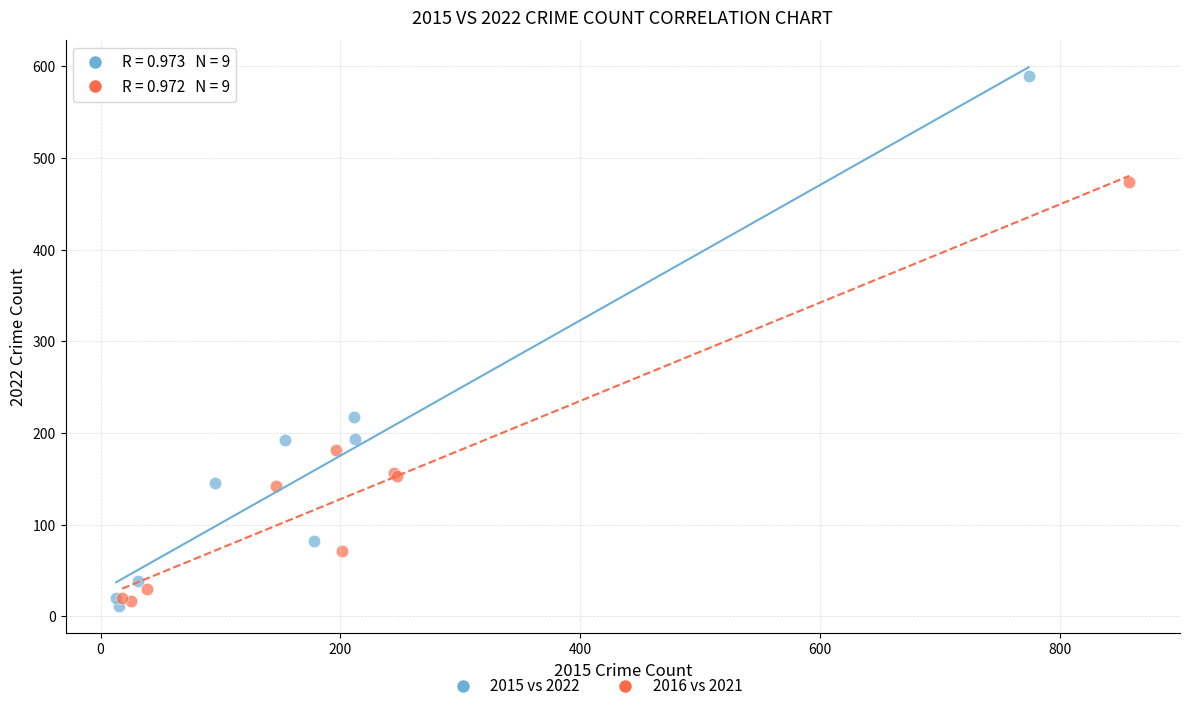

Which series reaches the maximum Y coordinate?

2015 vs 2022